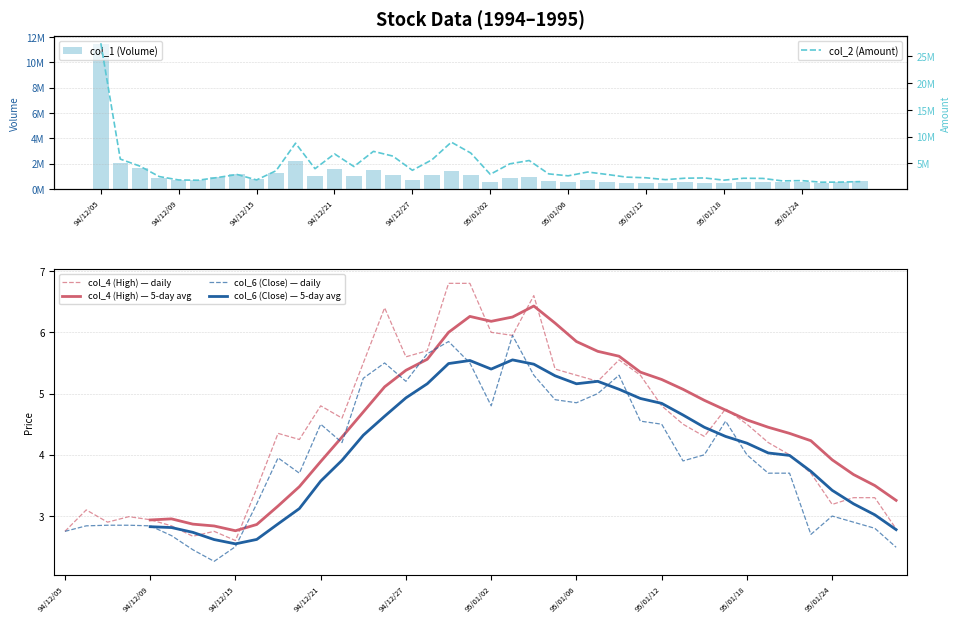

Count the number of categories in the chart.

40